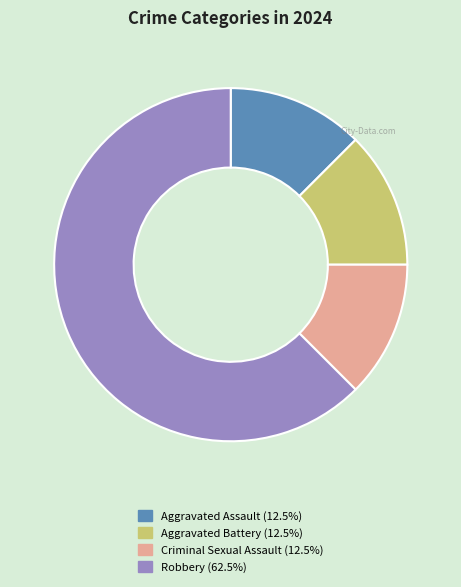

Does Criminal Sexual Assault account for over 50% of the chart?

No